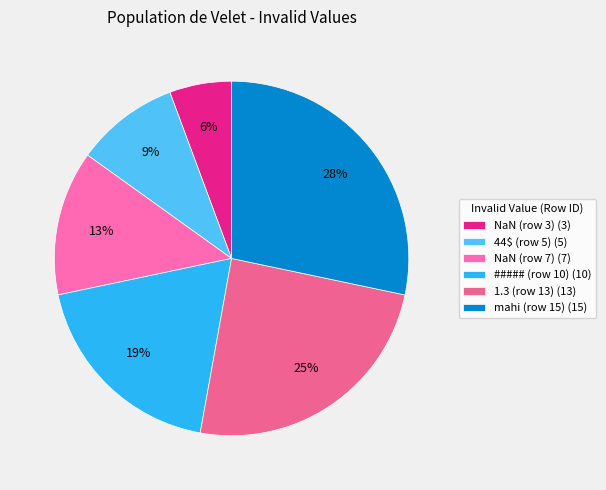

Which has a higher value, mahi (row 15) or 1.3 (row 13)?

mahi (row 15)